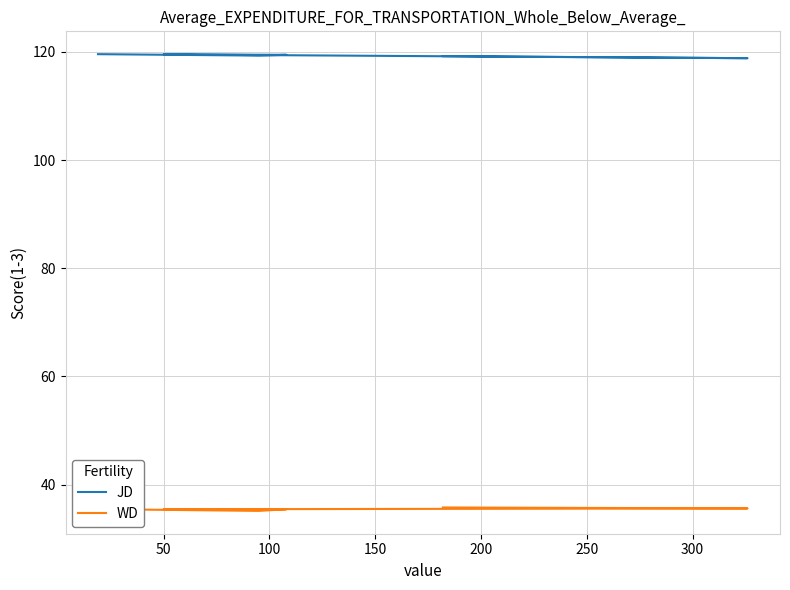

List the series in order of their overall mean, lowest first.

WD, JD